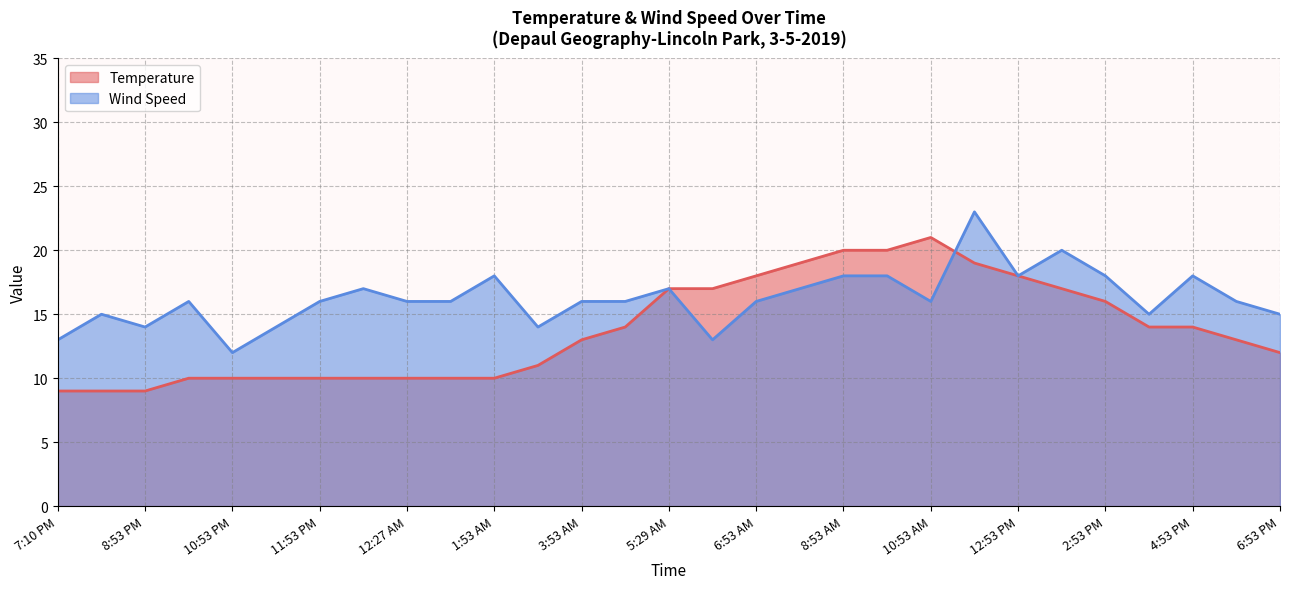

At which label does Temperature first exceed 13?

4:53 AM